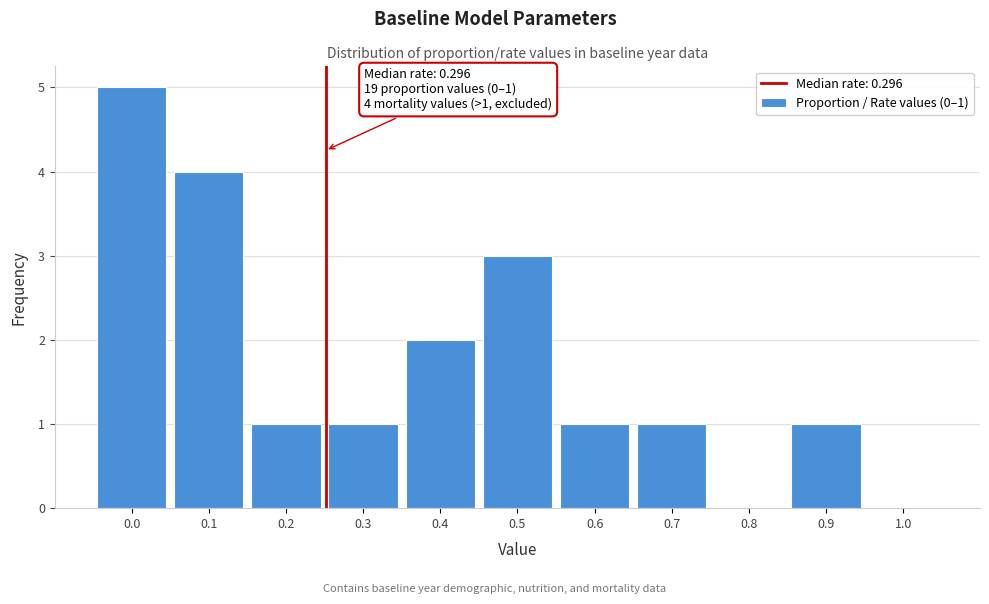

Reading left to right, transcribe all the data shown in this chart.

0.0=5	0.1=4	0.2=1	0.3=1	0.4=2	0.5=3	0.6=1	0.7=1	0.8=0	0.9=1	1.0=0